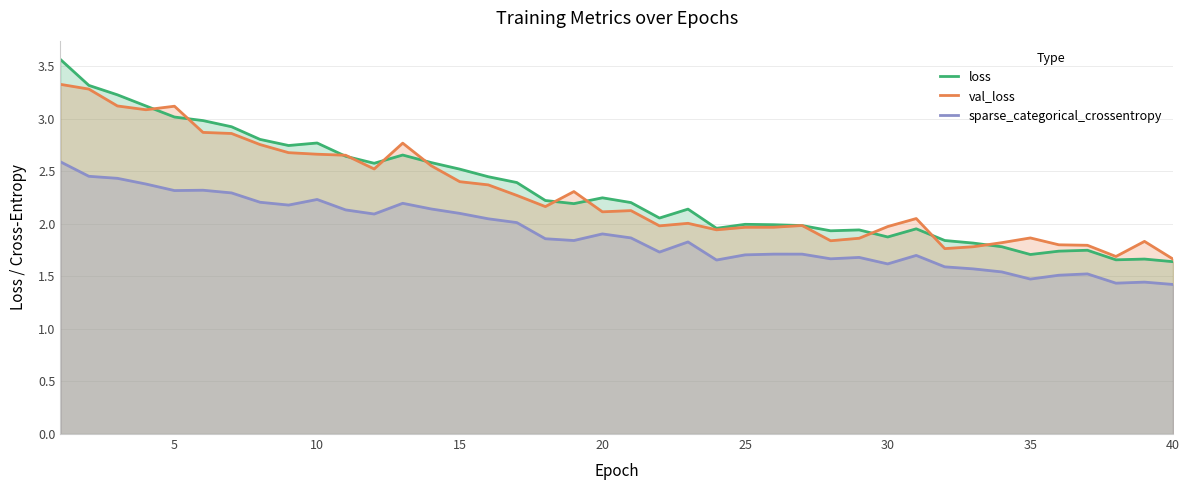

How many data points in loss are above 2?

23